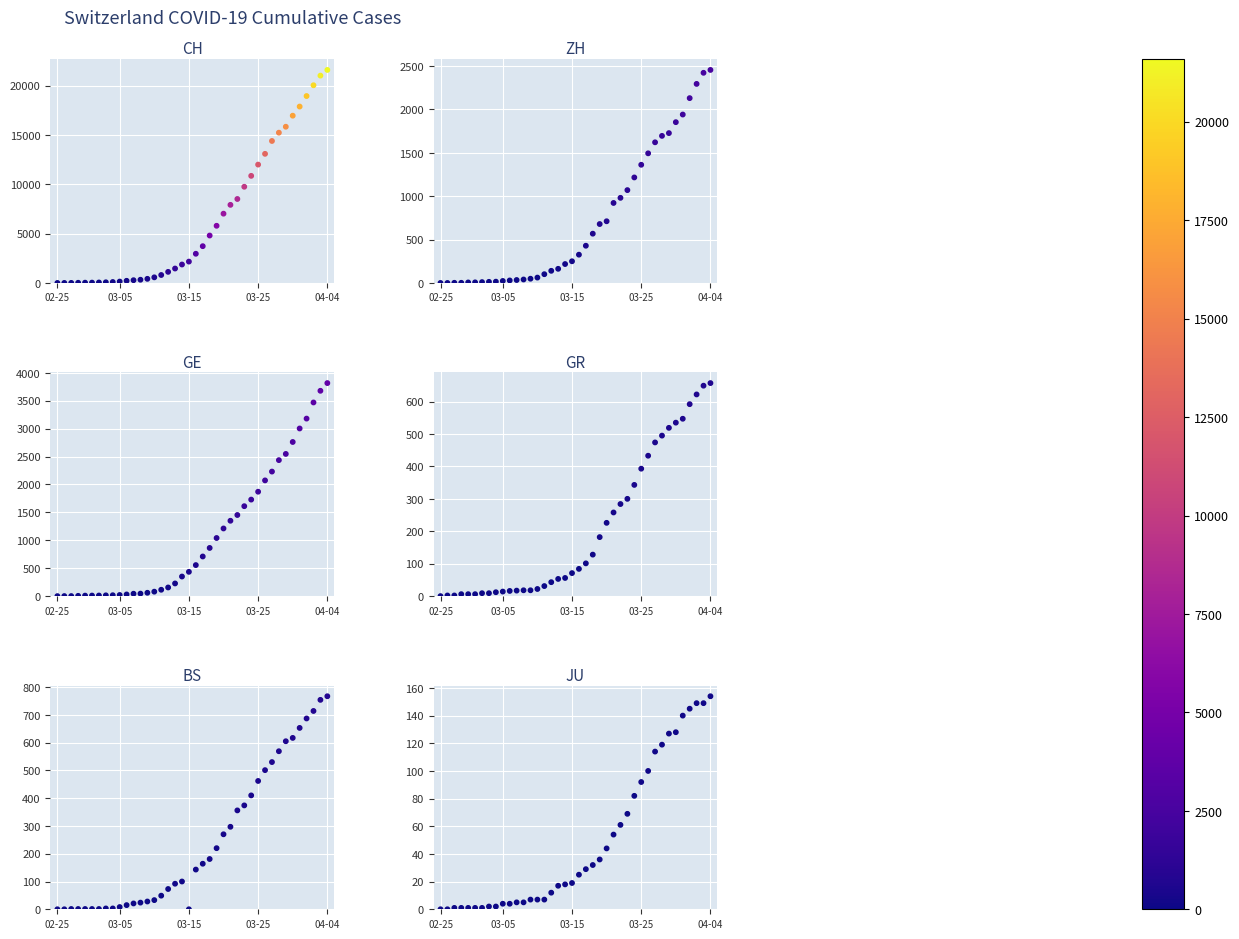

Which series contains the highest Y value?

CH